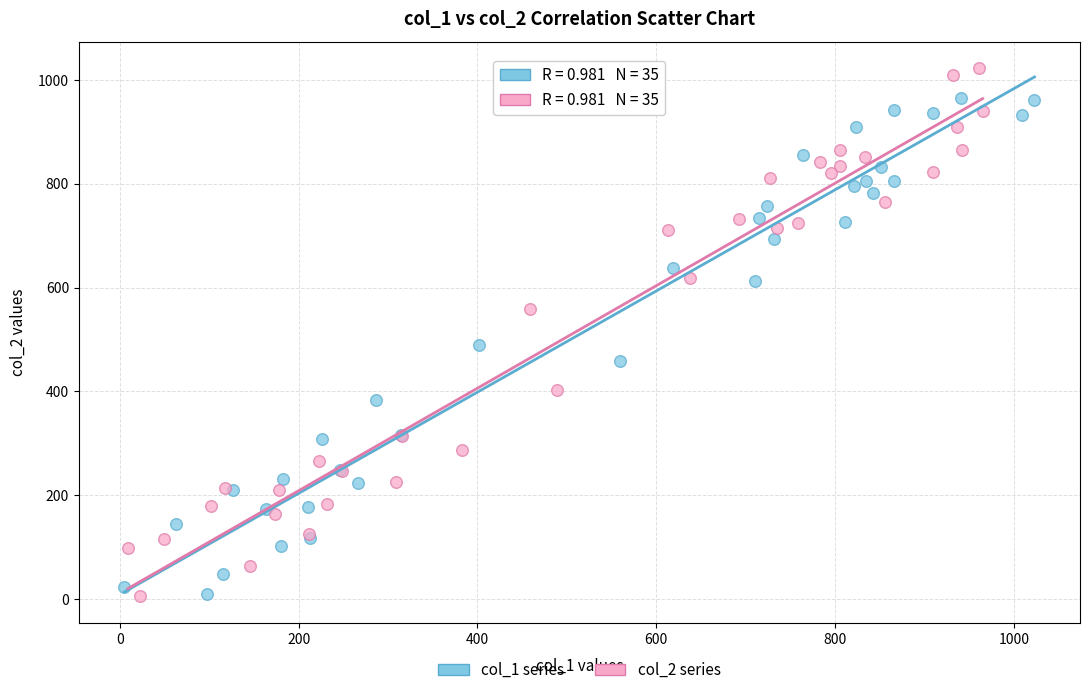

Which series contains the highest Y value?

col_2 series